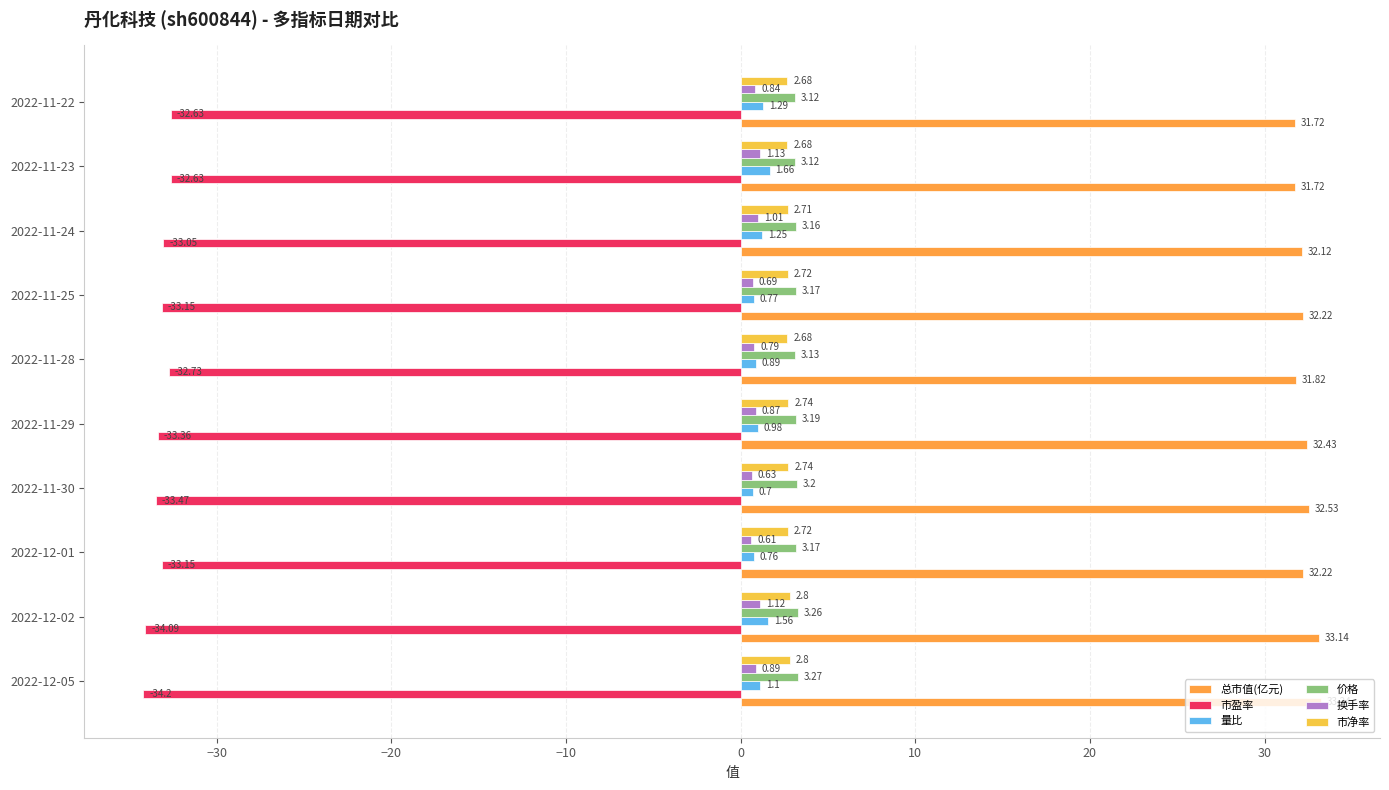

Between 2022-11-29 and 2022-11-28, which series saw the biggest shift?

市盈率